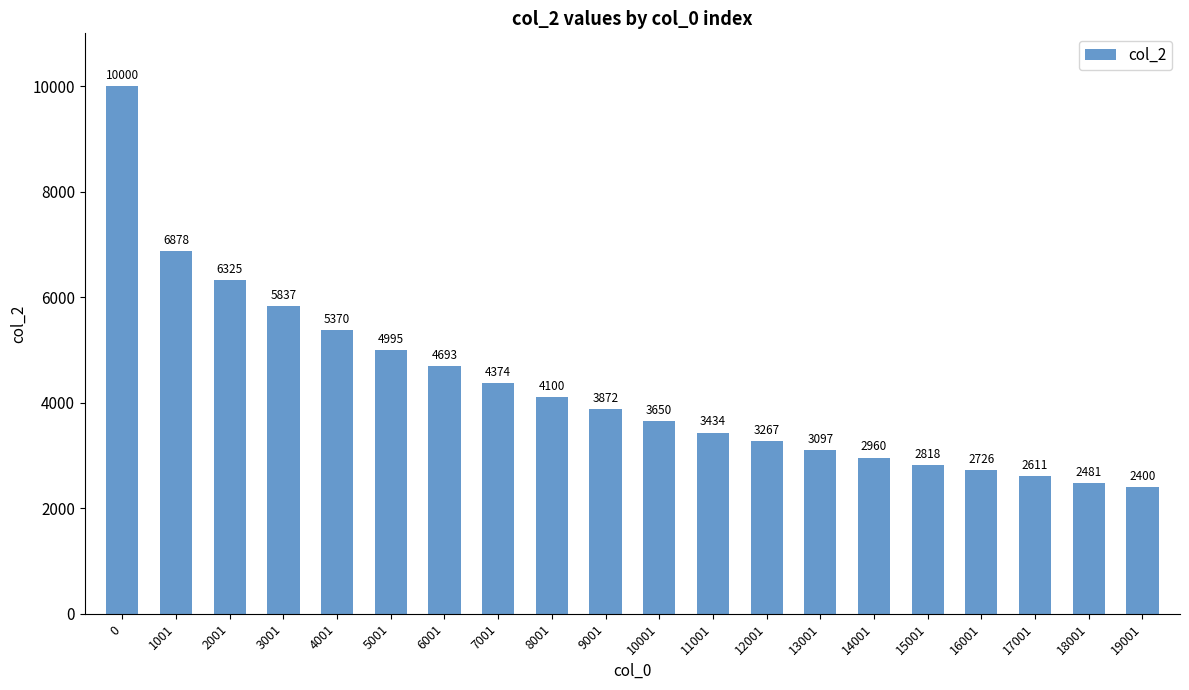

The value at 18001 is 904. True or false?

False